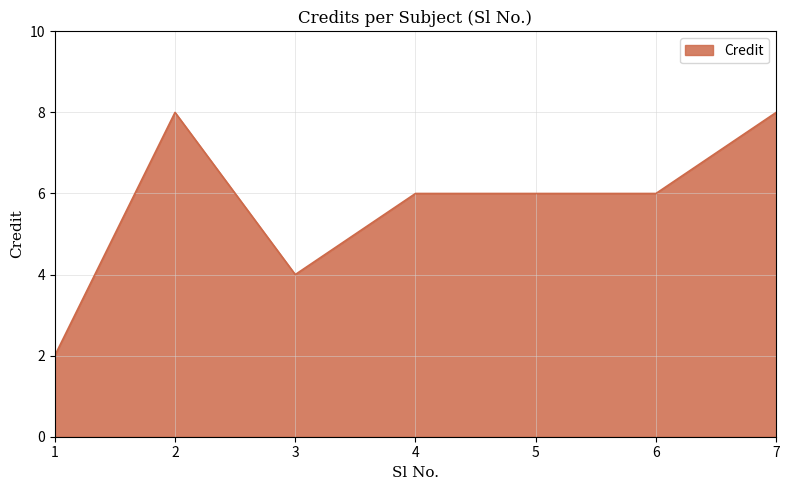

True or false: the data shows 6 at 4.

True